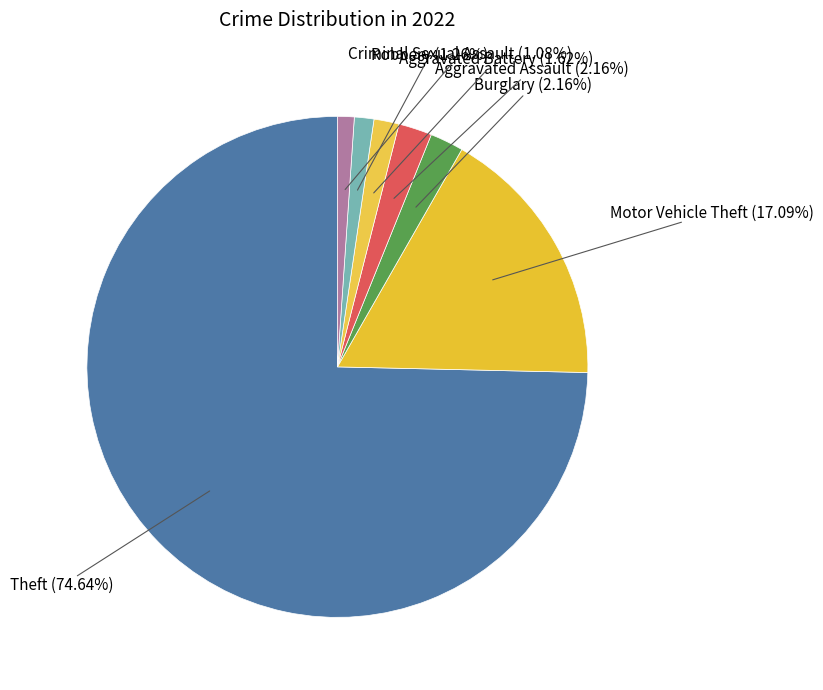

Count the number of slices in the pie.

7